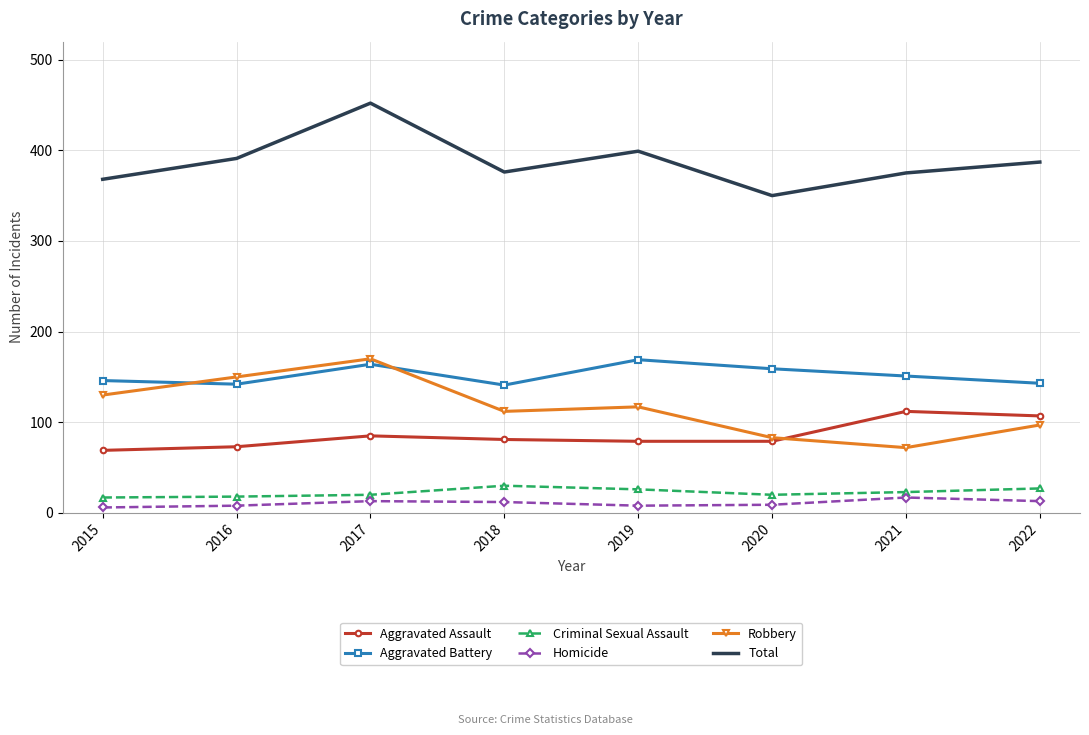

Which series has the largest total across all categories?

Total